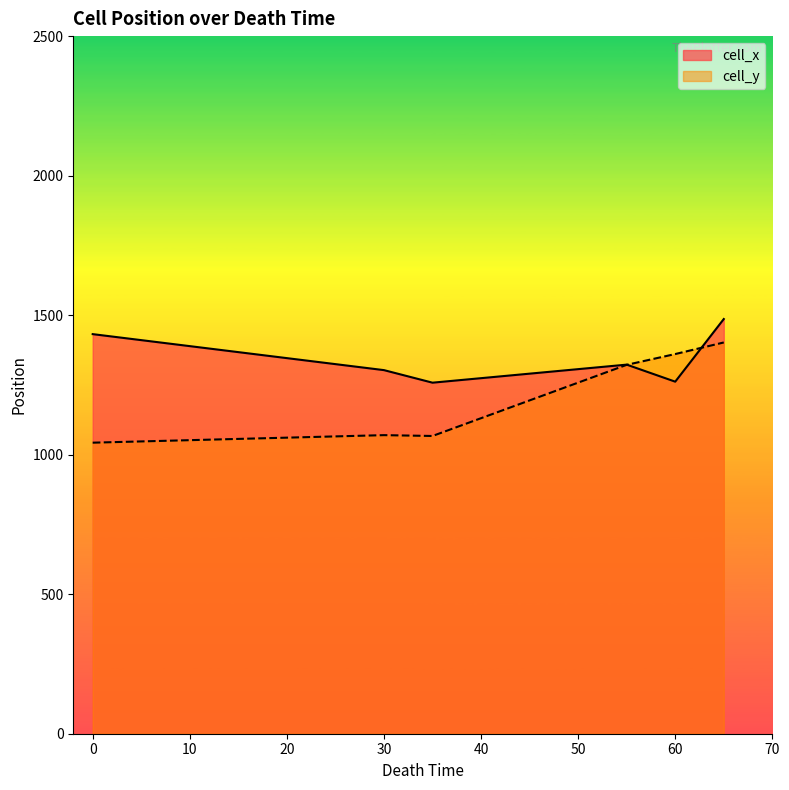

Is the value of cell_y at 60 greater than the value of cell_x at 60?

Yes